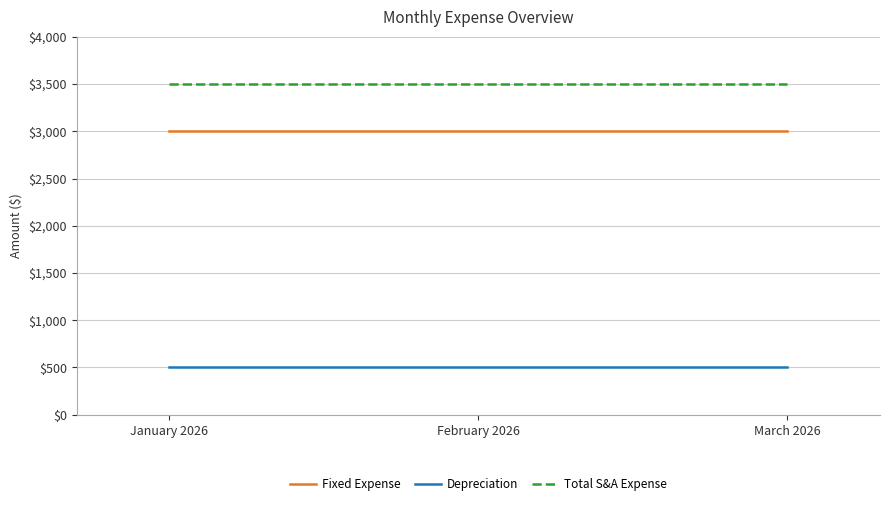

How many categories are shown in the chart?

3